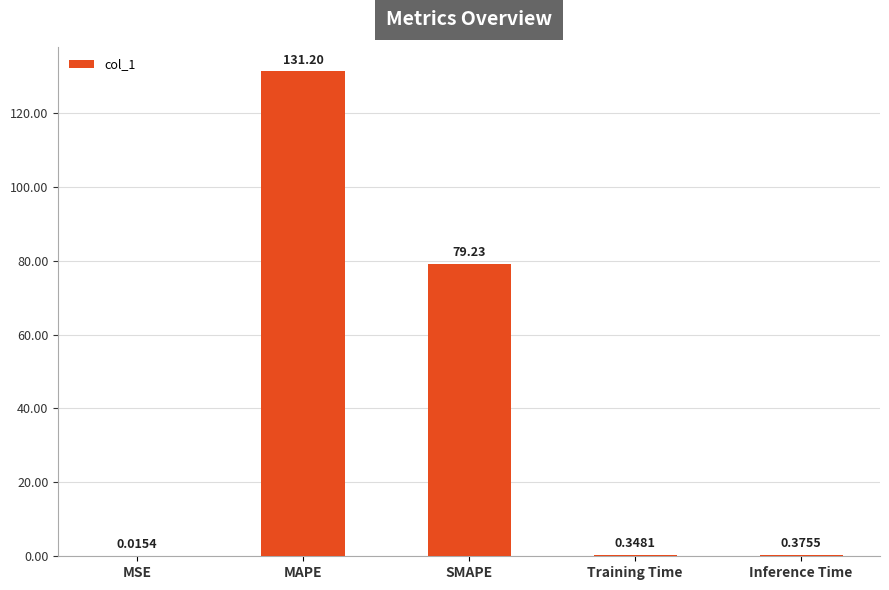

What is the change in value from SMAPE to Training Time?

-78.9